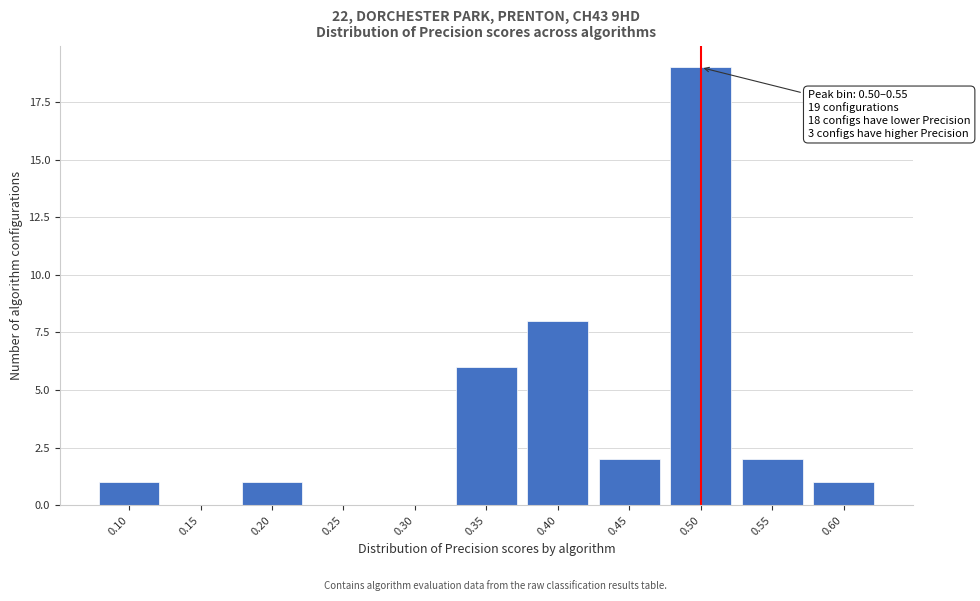

Reading left to right, extract all data points from this chart.

0.10=1	0.15=0	0.20=1	0.25=0	0.30=0	0.35=6	0.40=8	0.45=2	0.50=19	0.55=2	0.60=1